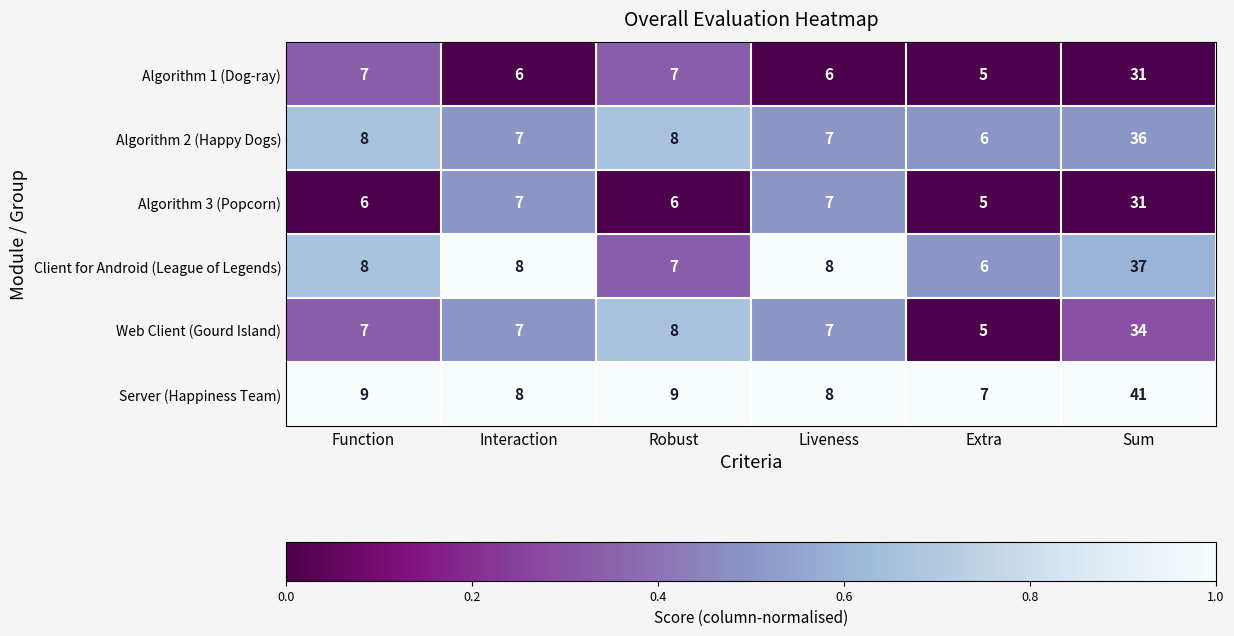

What is the lowest value of the Algorithm 1 (Dog-ray) series?

5